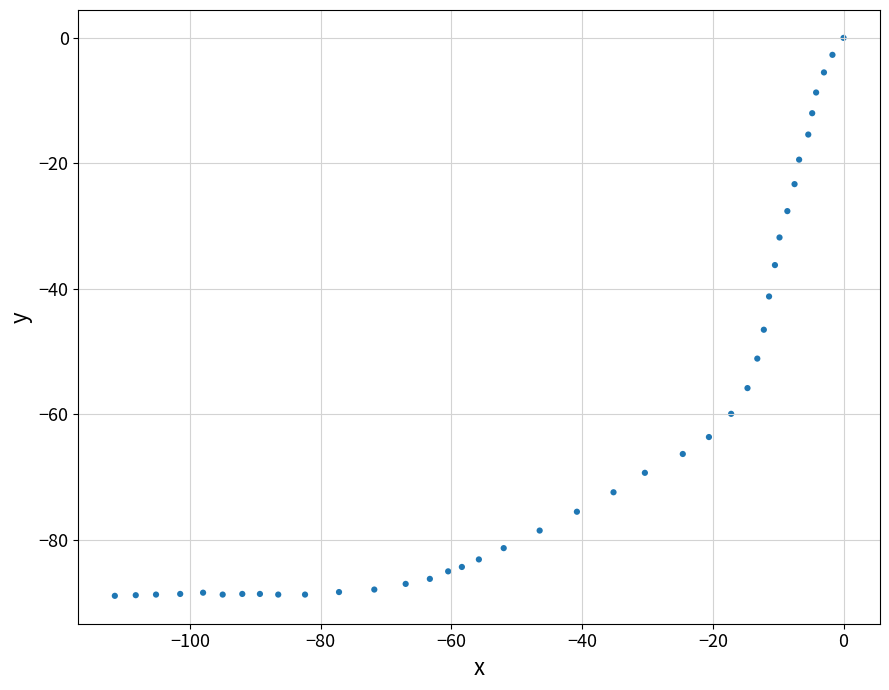

What is the range of X values (max minus min)?

111.5